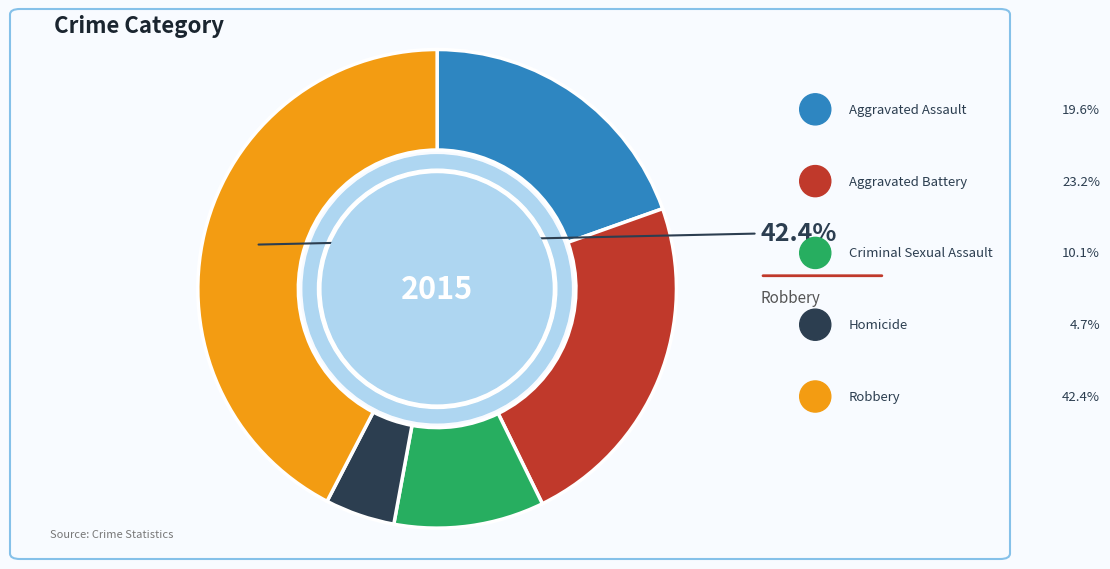

Which has a higher value, Aggravated Battery or Criminal Sexual Assault?

Aggravated Battery